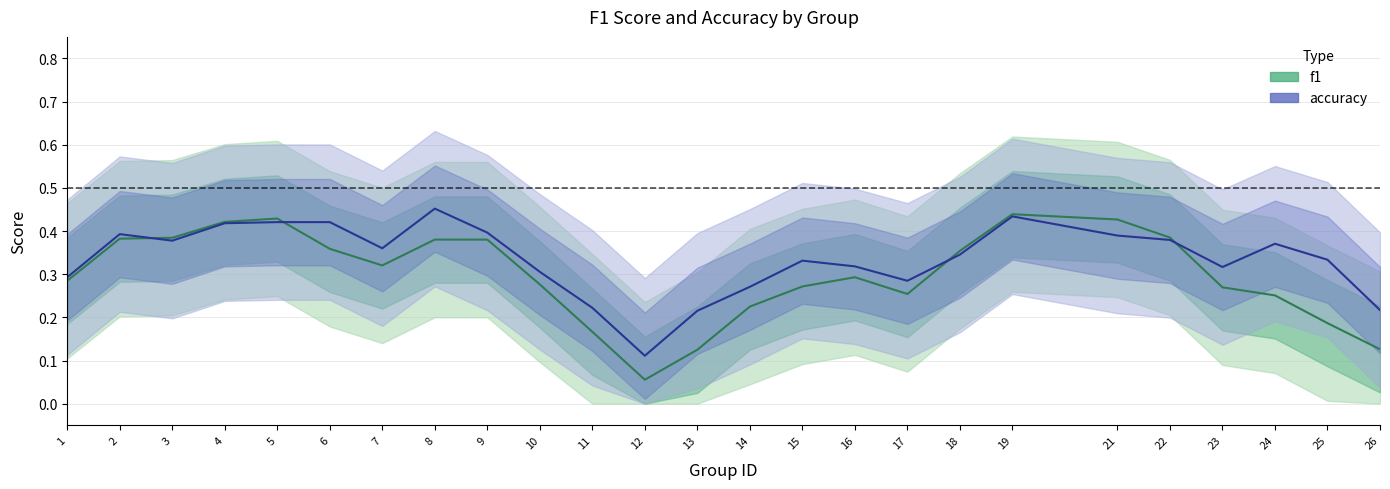

The accuracy series shows 0.3 at 14. True or false?

True